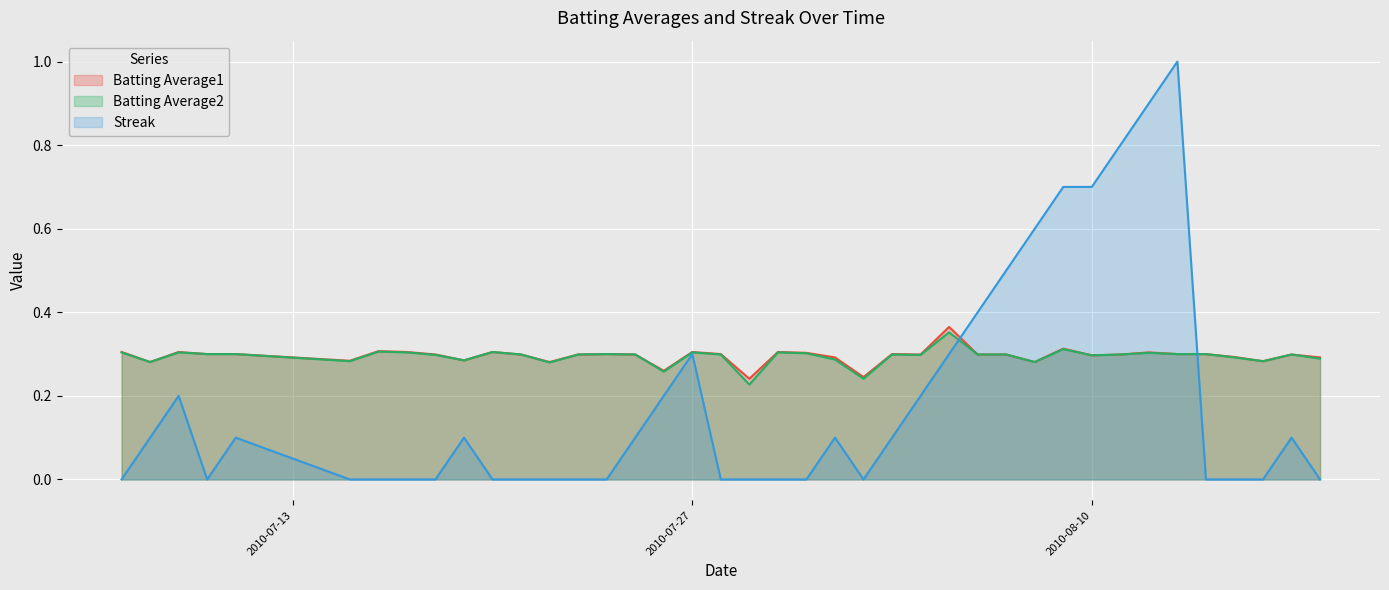

Count the number of data series in this chart.

3